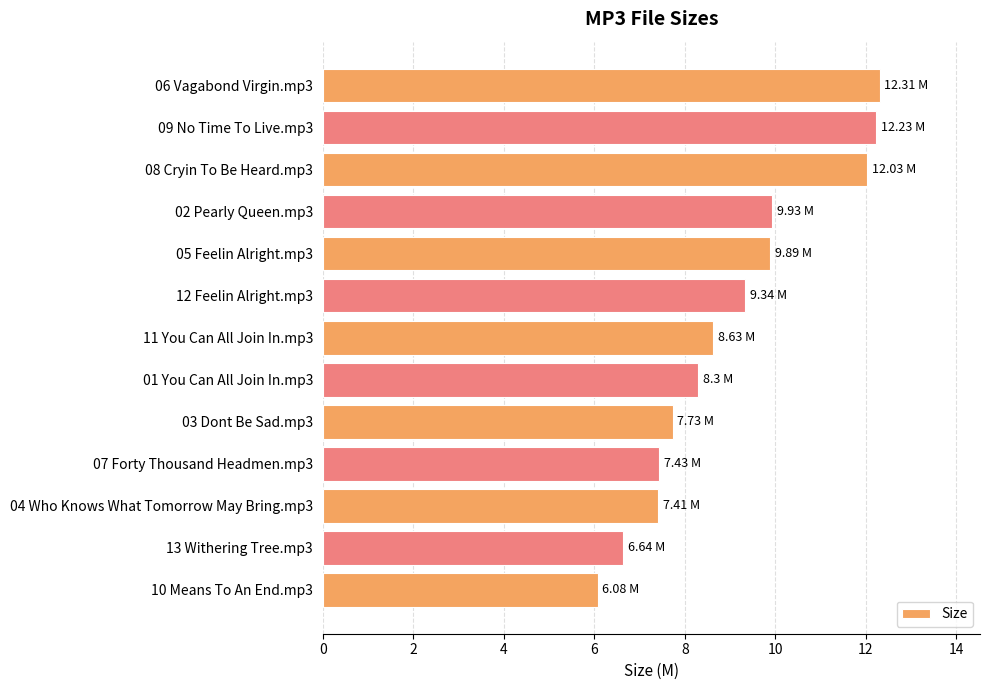

What is the difference between the maximum and second lowest values?

5.7